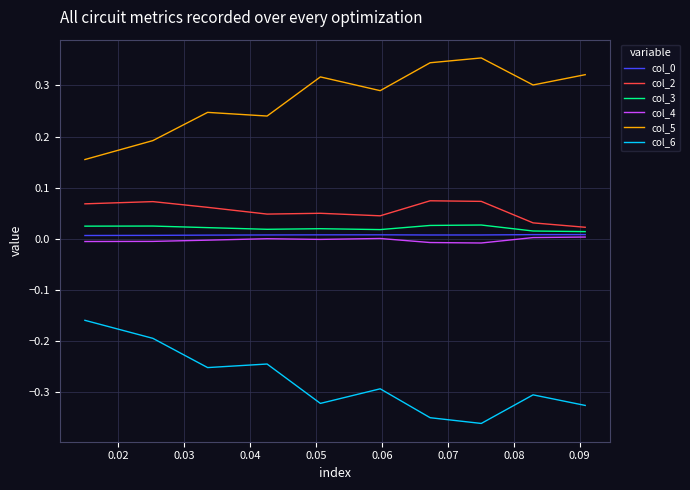

True or false: col_6 and col_5 intersect in this chart.

False